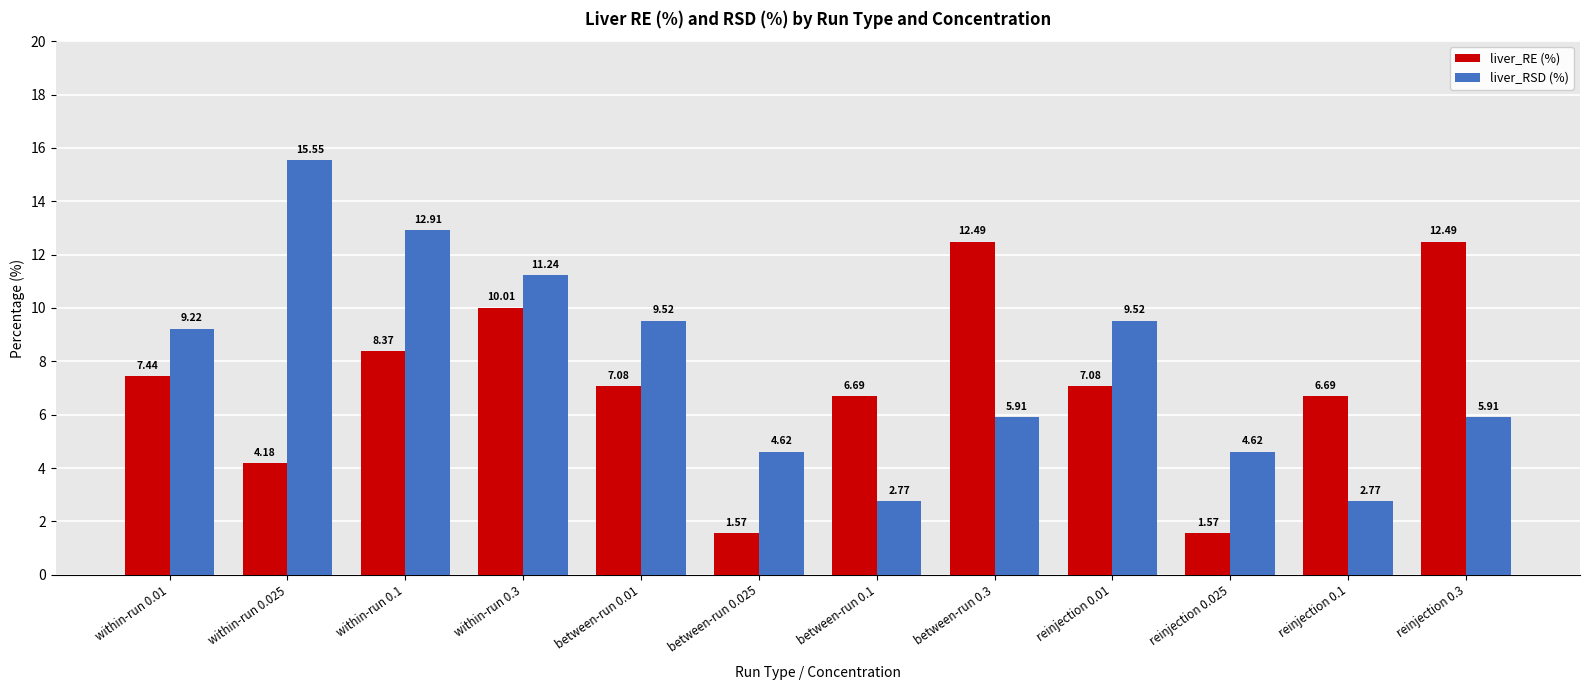

What is the spread (max minus min) of values at between-run 0.01?

2.4